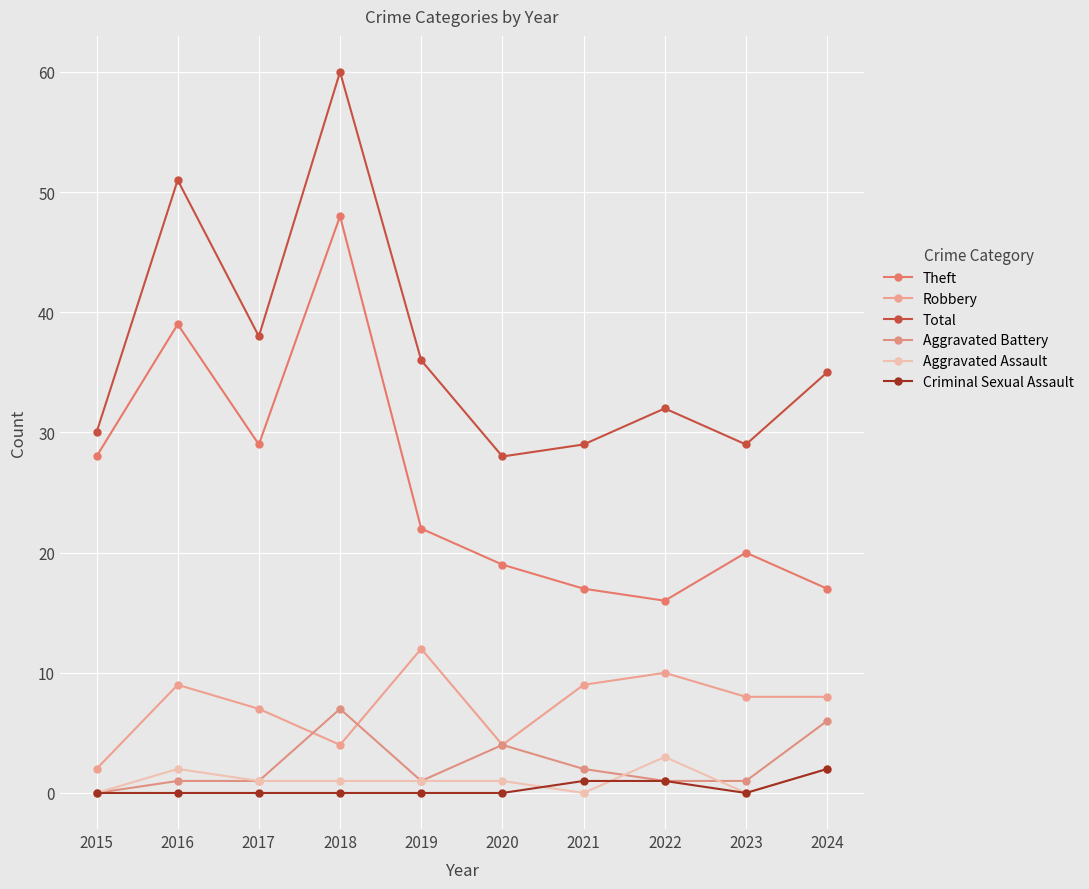

Which has a higher value, 2020 or 2022?

2020